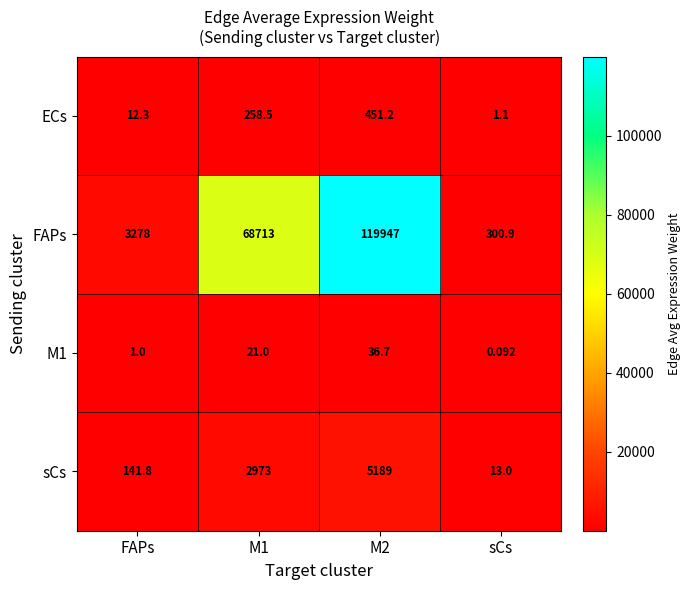

At which category is the sum across all series the highest?

M2